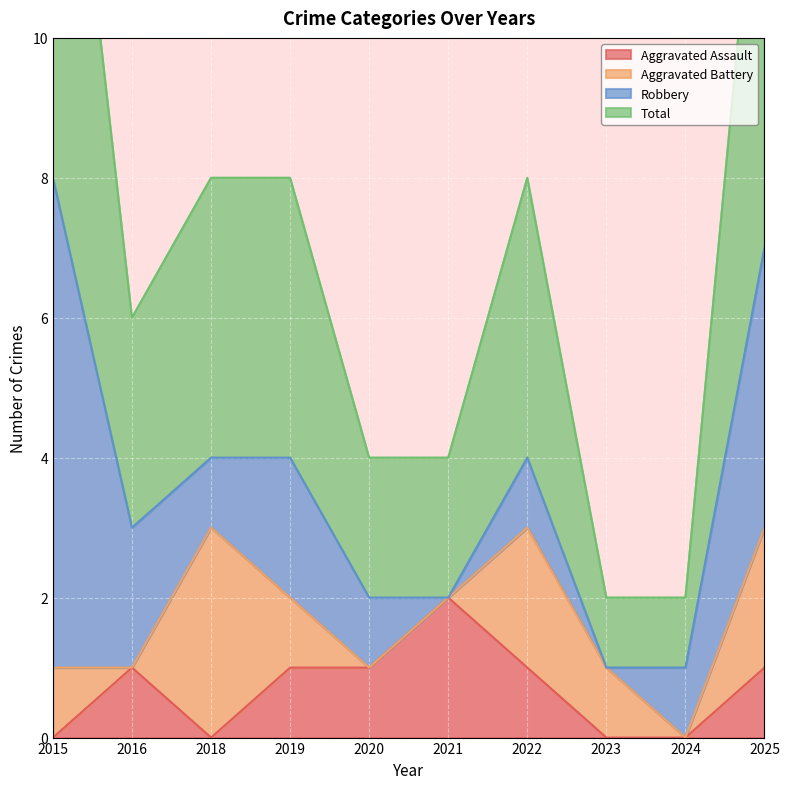

The Aggravated Assault series shows 1 at 2016. True or false?

True